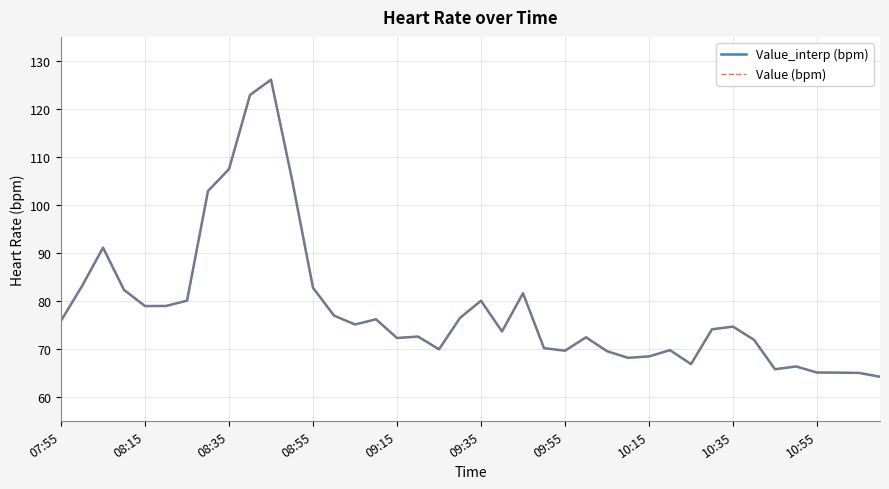

Does the chart display data point markers on the line(s)?

No